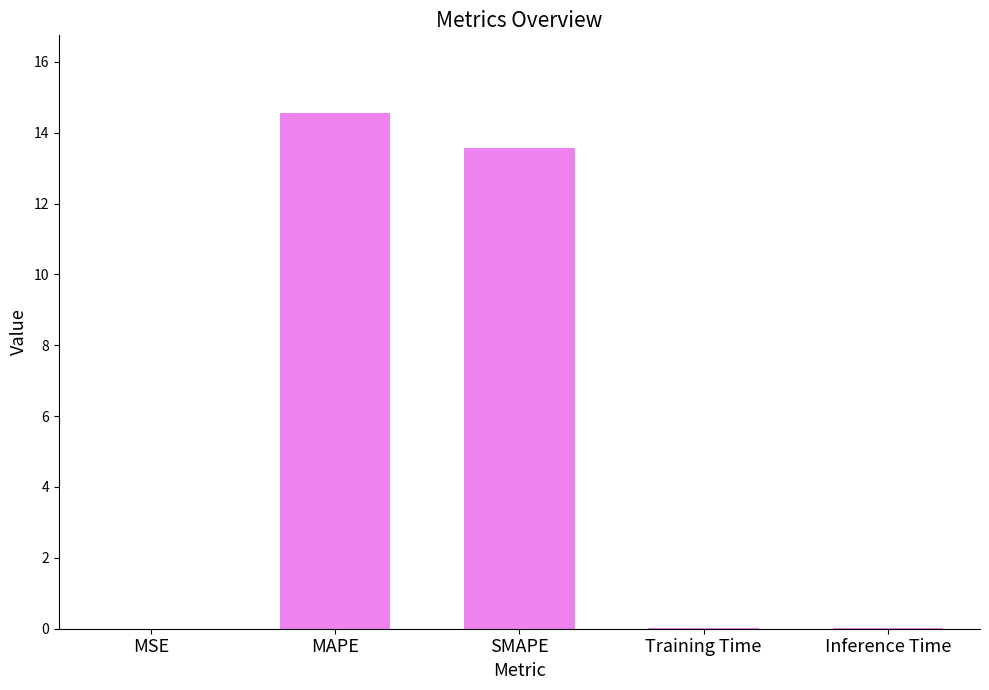

What is the average value?

5.6